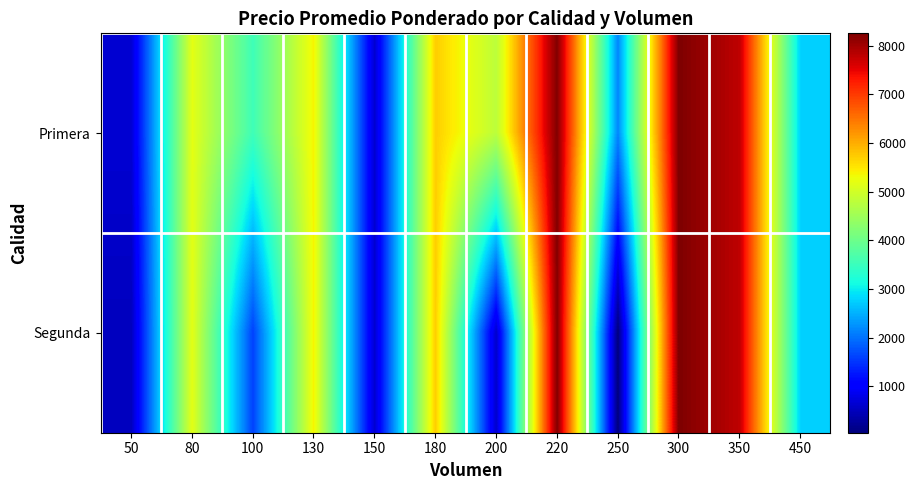

Reading left to right, transcribe all the data shown in this chart.

Primera: 50=650	80=5188	100=3542	130=5385	150=633	180=5722	200=4789	220=8227	250=2165	300=8250	350=7786	450=2756
Segunda: 50=500	80=5188	100=1600	130=5385	150=633	180=5722	200=600	220=8227	250=44	300=8250	350=7786	450=2756